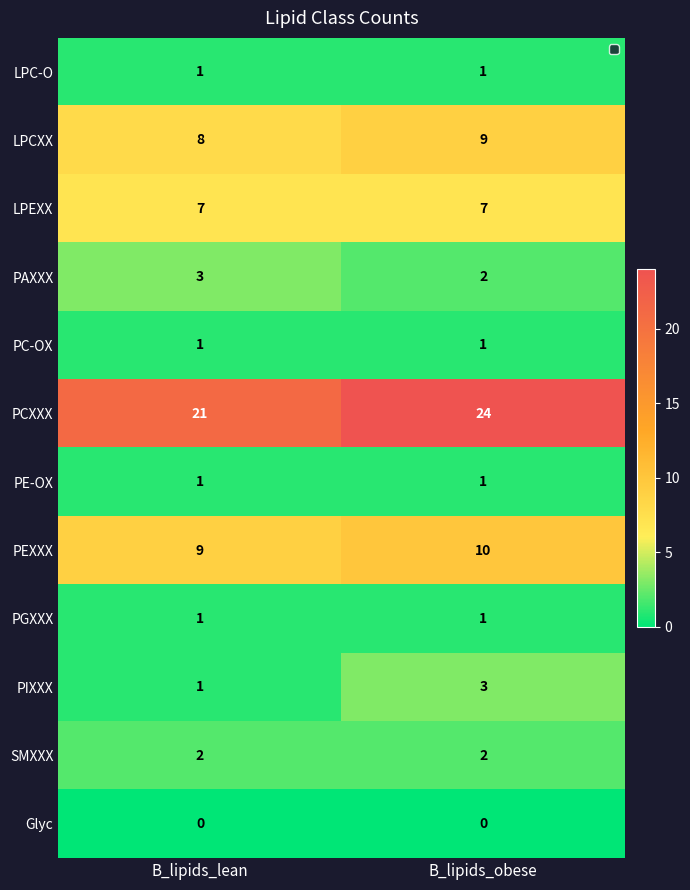

What is the difference between the highest and lowest values at B_lipids_obese?

24